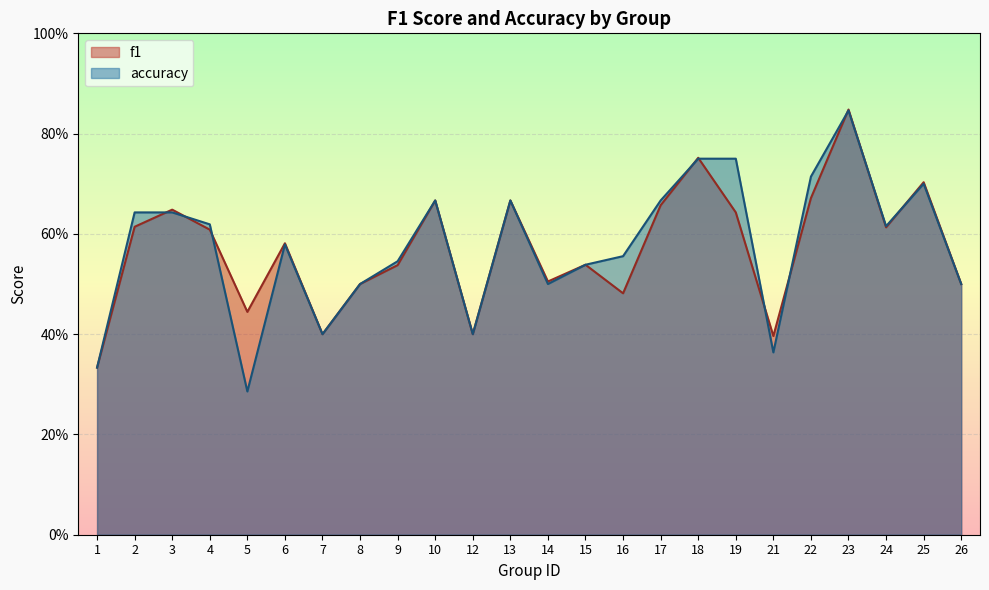

Is the value of f1 at 7 greater than the value of accuracy at 15?

No